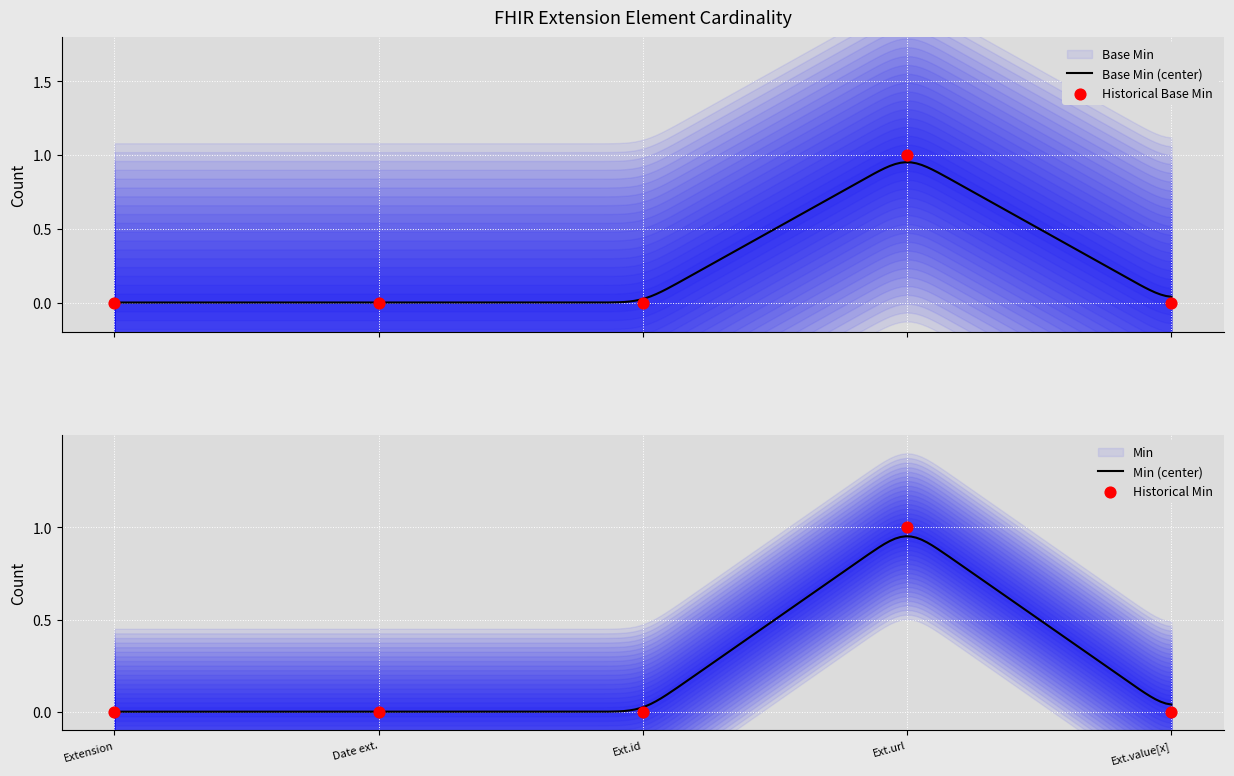

At how many categories does at least one series exceed 0?

1